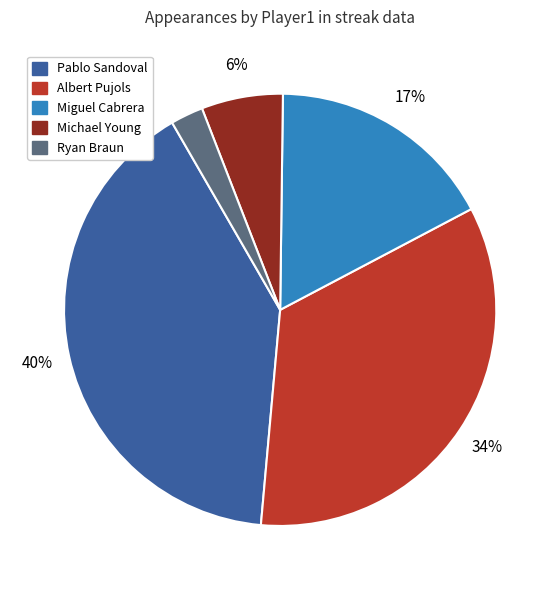

Does any single category account for the majority?

No